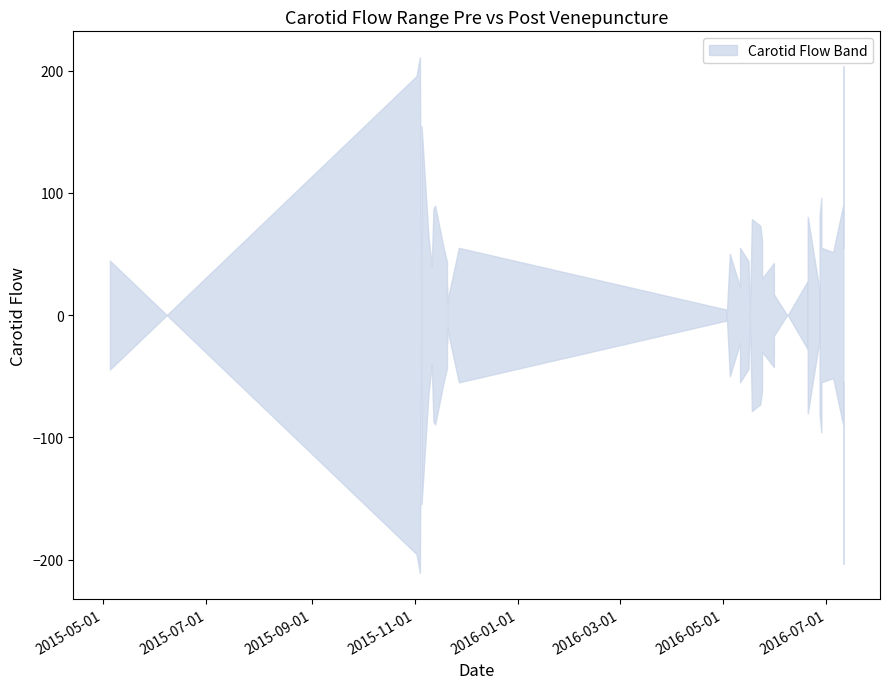

List the series in order of their overall mean, lowest first.

lower, upper